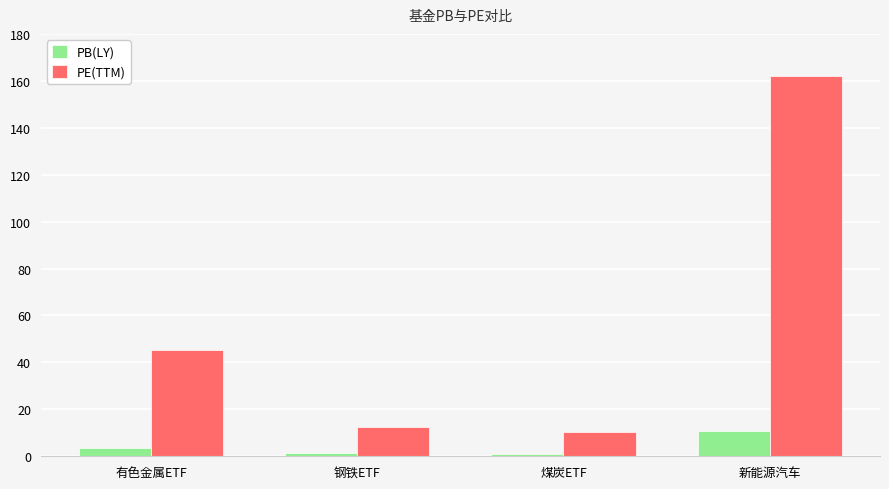

What is the lowest value of the PB(LY) series?

1.2